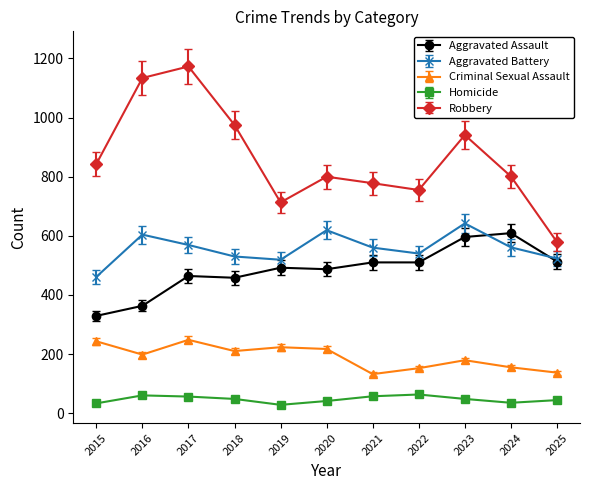

The Aggravated Assault series shows 96.0 at 2018. True or false?

False